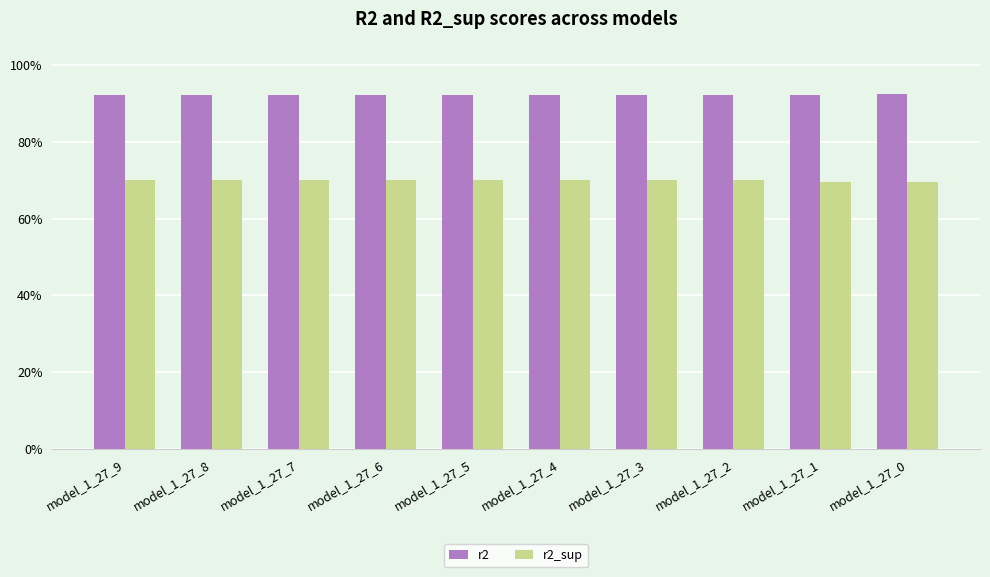

Is the value of r2 at model_1_27_7 greater than the value of r2_sup at model_1_27_3?

Yes